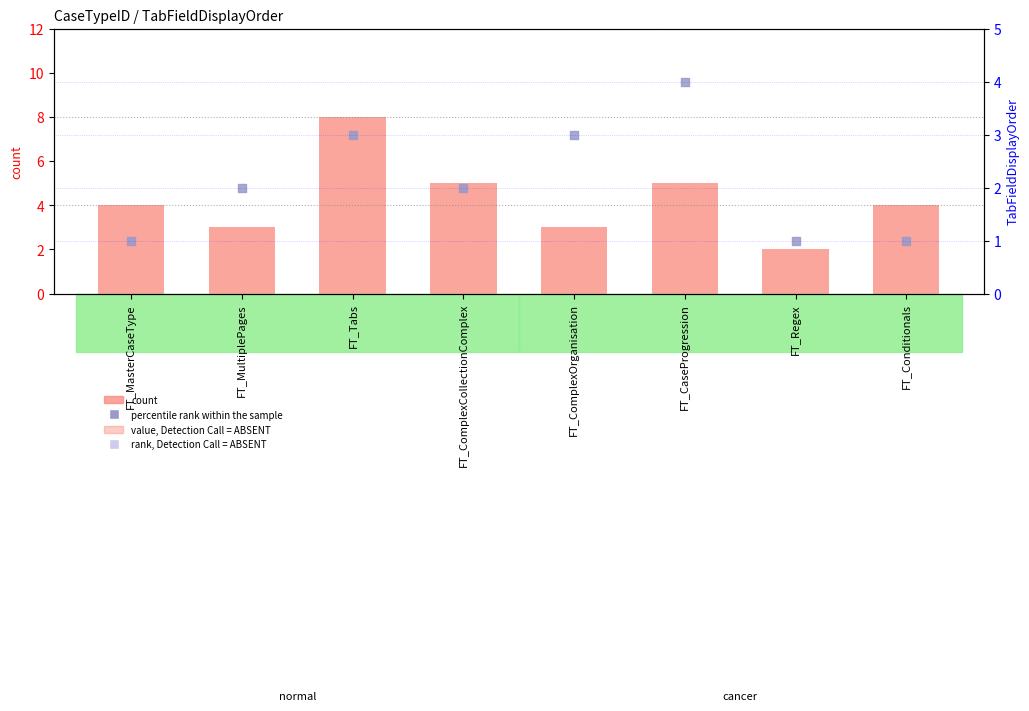

Which series has the widest spread of Y values?

count